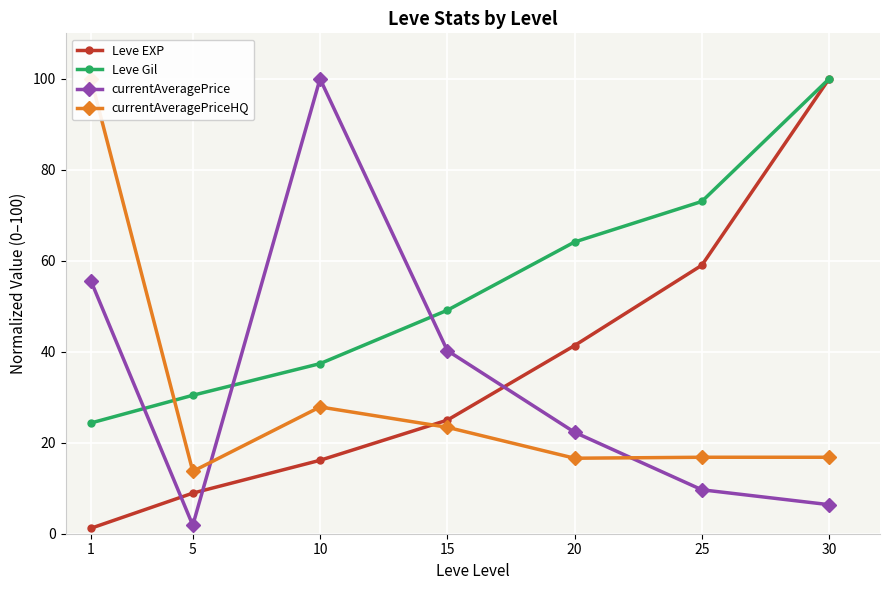

Count the number of data series in this chart.

4